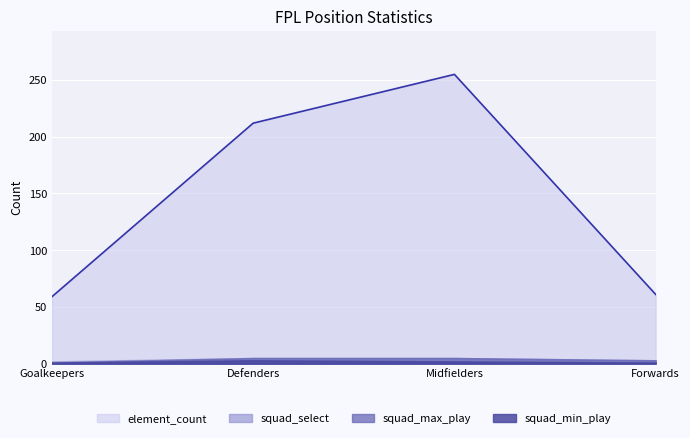

At which label is squad_min_play closest to 2?

Midfielders